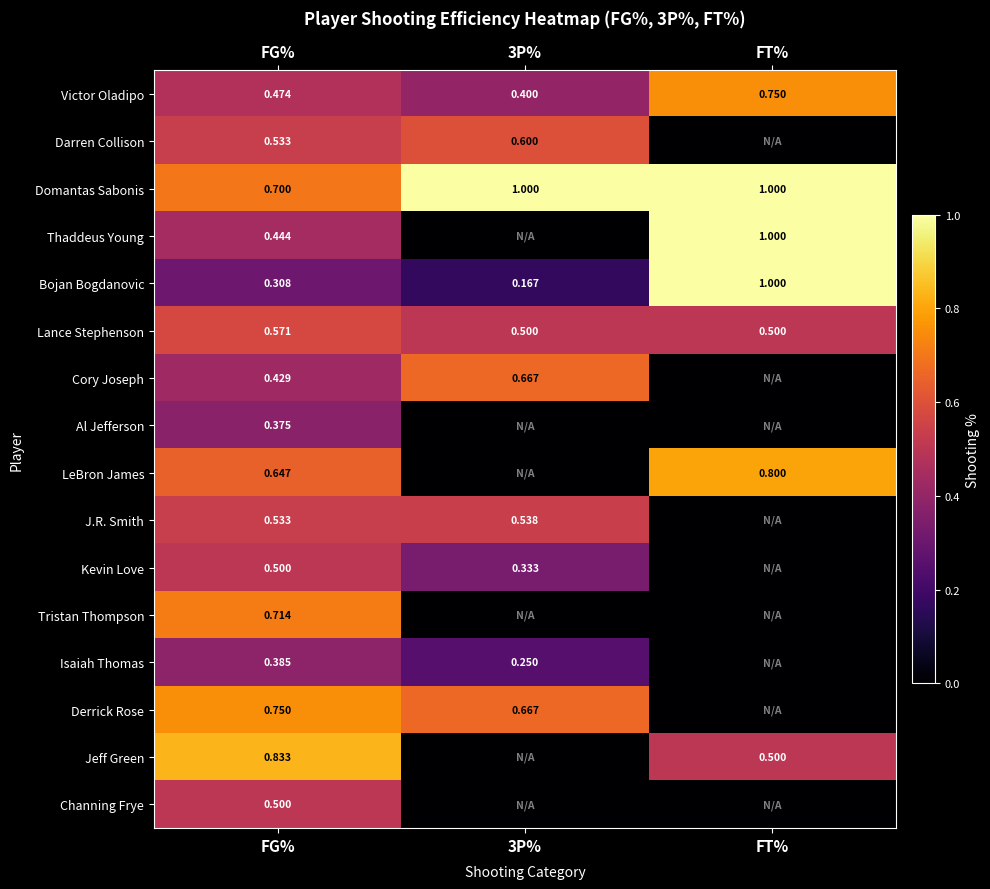

Where is Domantas Sabonis nearest to the value 0?

FG%